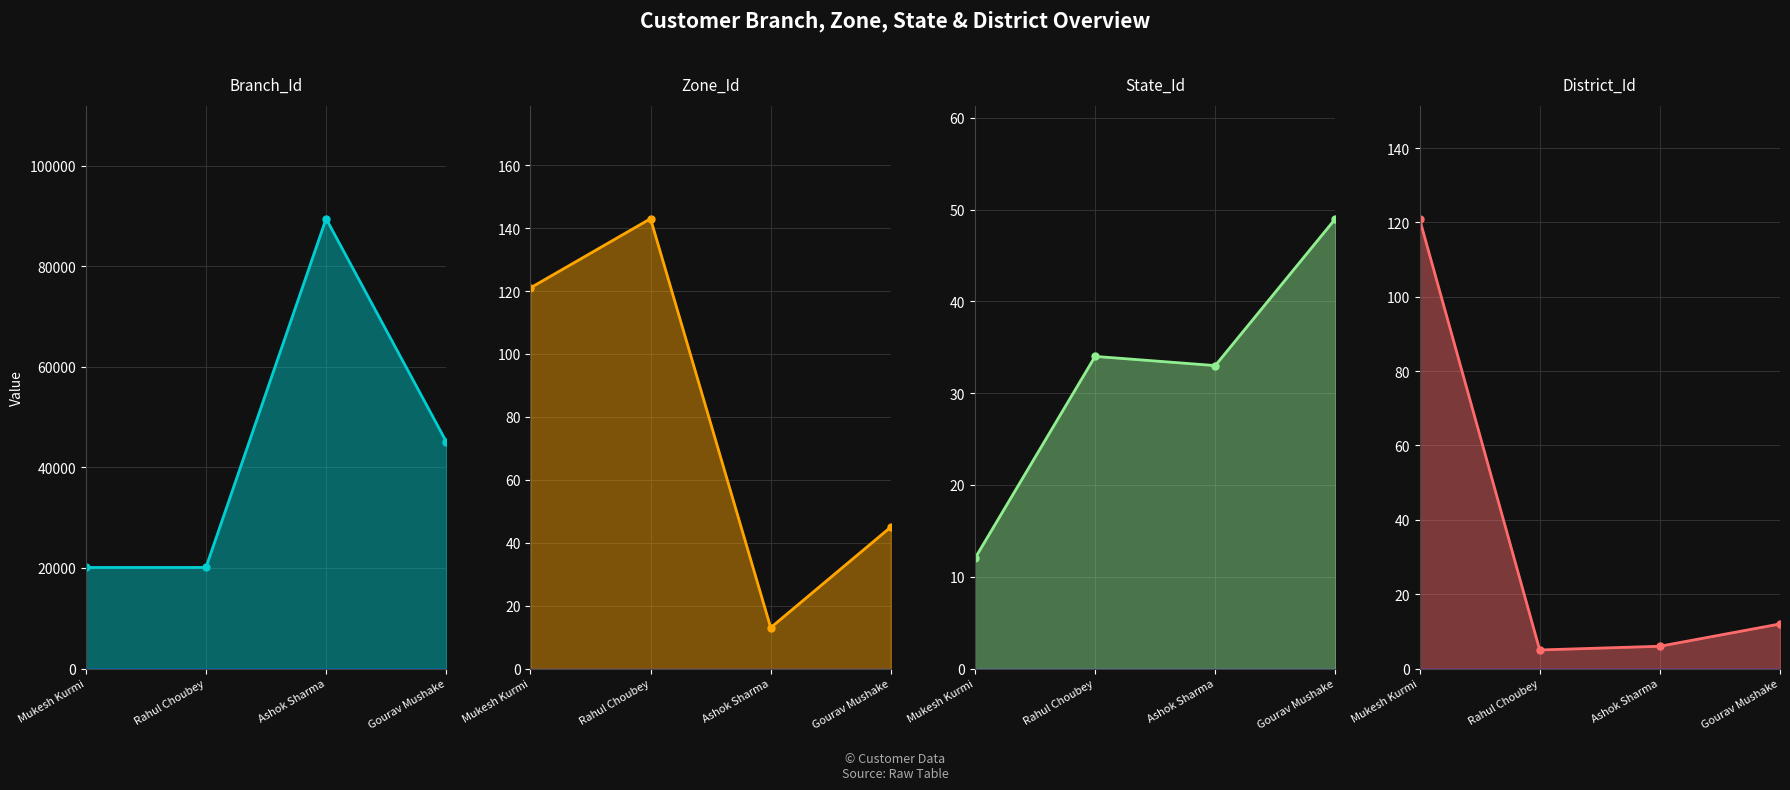

Does the chart display data point markers on the line(s)?

Yes